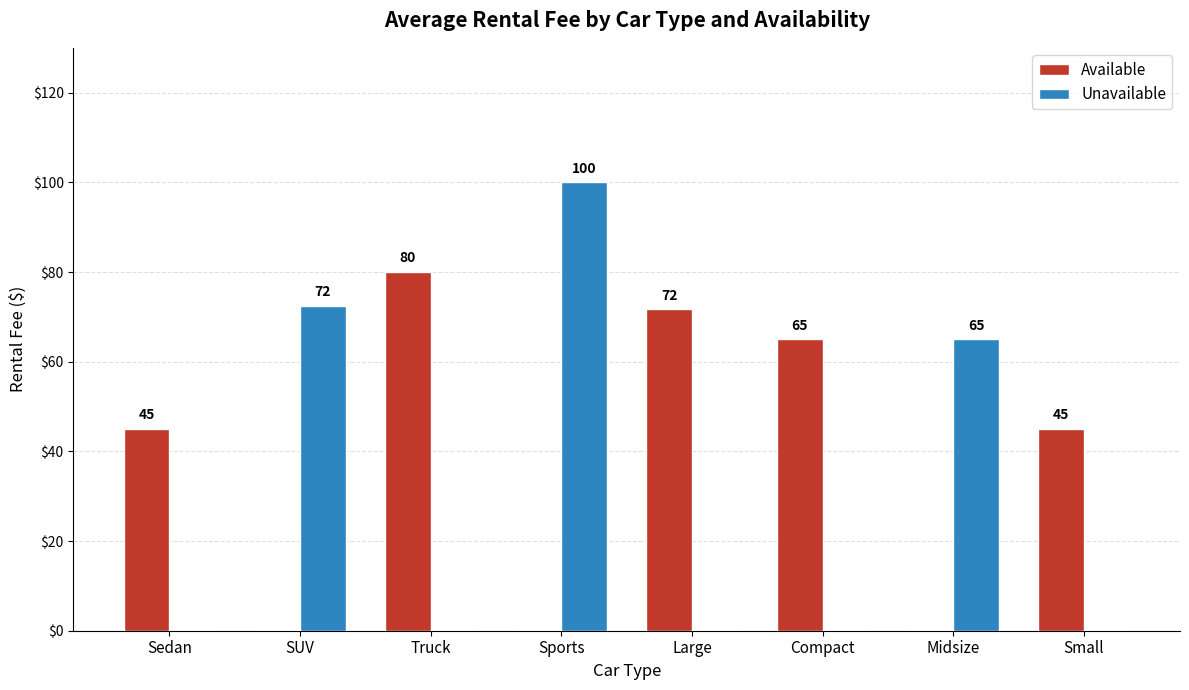

What value does the Available series have at Truck?

80.0